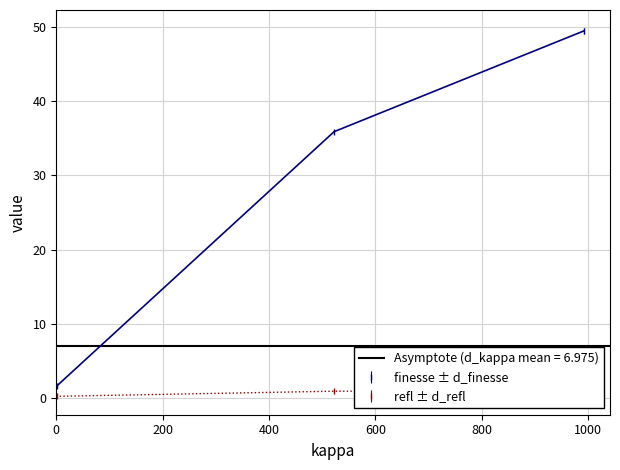

What is the approximate value of d_finesse at 1.515?

1.7